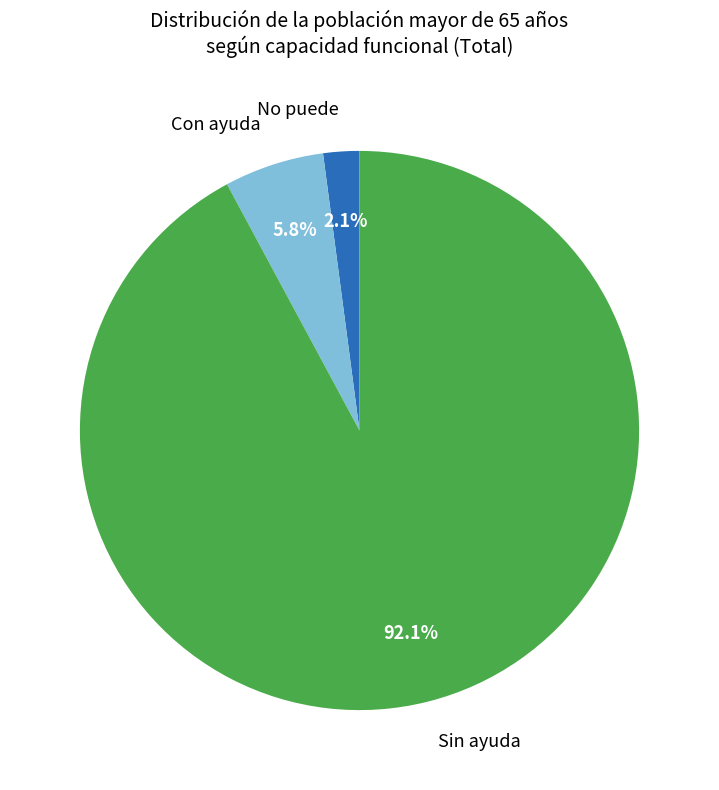

What percentage is the Con ayuda slice, to the nearest percent?

6%